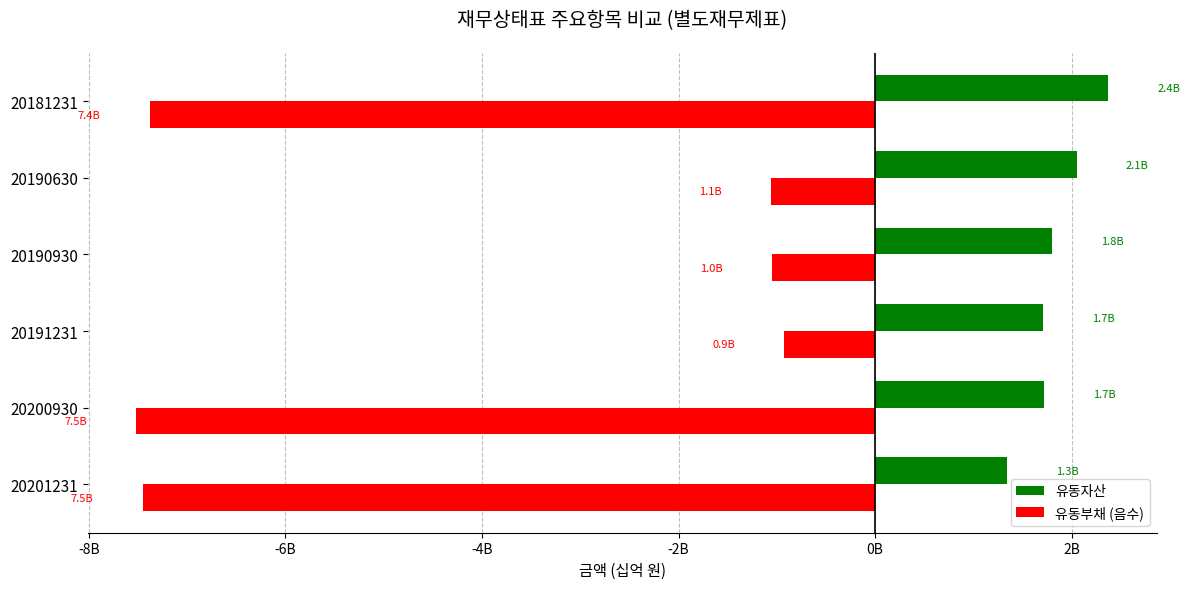

Rank the series by their average value, from highest to lowest.

유동자산, 유동부채 (음수)